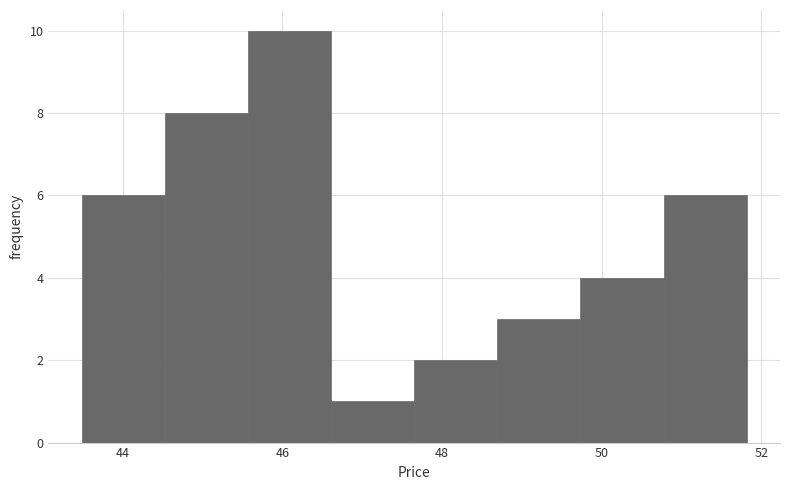

Reading left to right, list every bar in this chart as the range it spans on the x-axis followed by its height. Neither the bar edges nor the heights are printed on the chart, so give them approximately, as read against the axes.

43.4 to 44.6: 6
44.6 to 45.6: 8
45.6 to 46.6: 10
46.6 to 47.6: 1
47.6 to 48.6: 2
48.6 to 49.8: 3
49.8 to 50.8: 4
50.8 to 51.8: 6